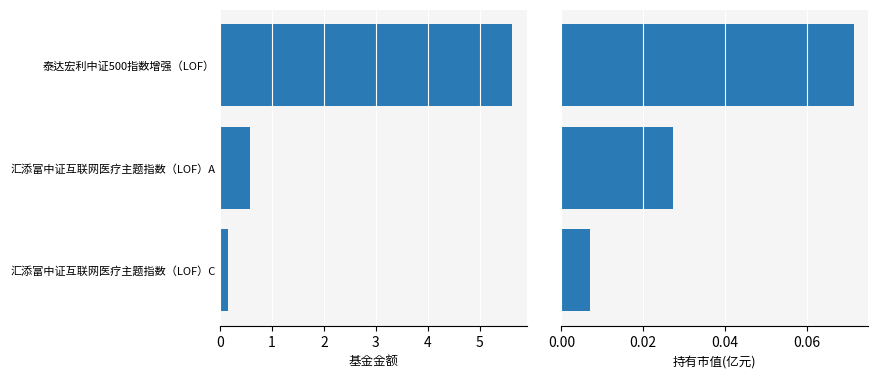

Where is 基金金额 nearest to the value 2?

汇添富中证互联网医疗主题指数（LOF）A